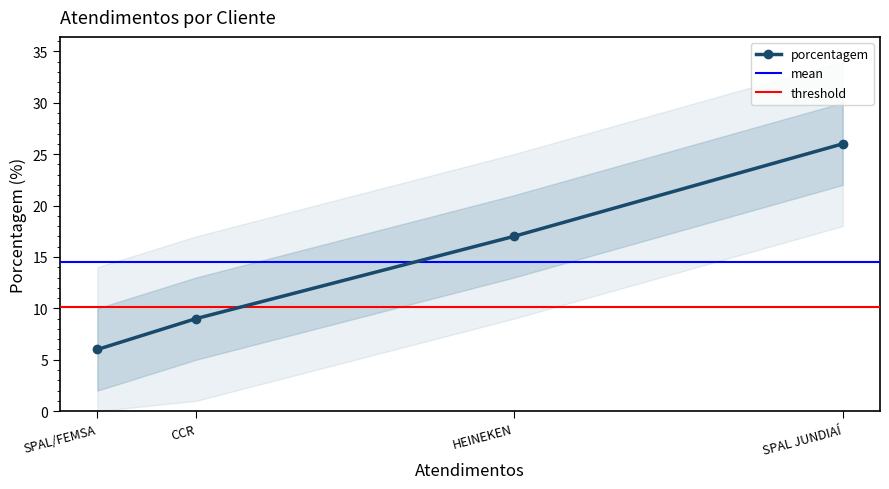

Read the porcentagem value at HEINEKEN.

17